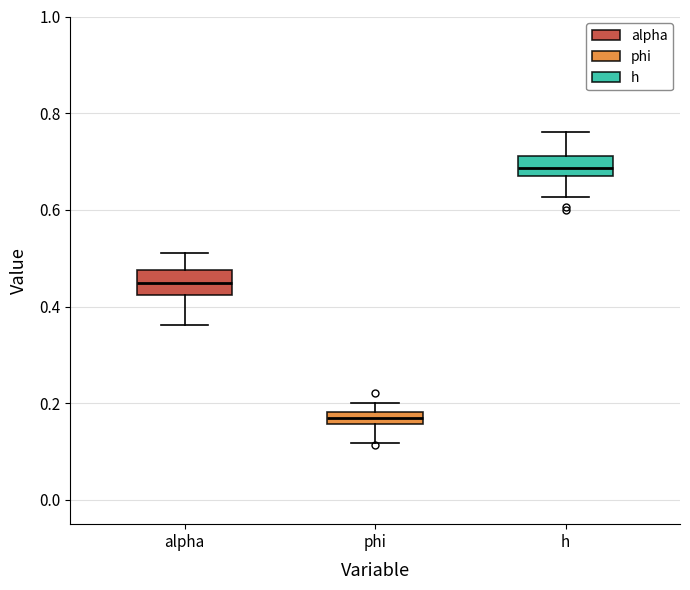

Which box has the lowest median line?

phi